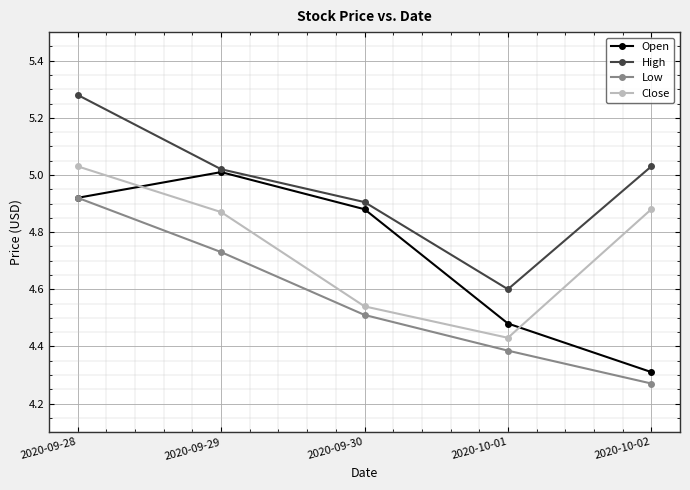

Rank the categories by Low value from lowest to highest.

2020-10-02, 2020-10-01, 2020-09-30, 2020-09-29, 2020-09-28